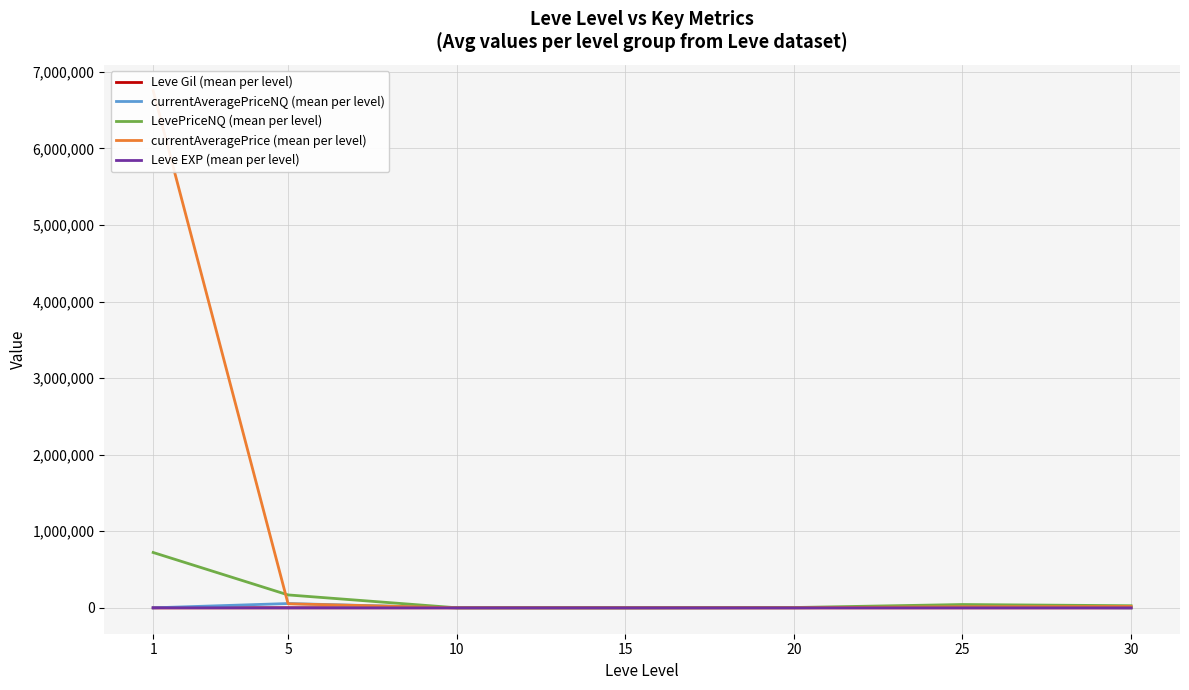

Which category has the highest value in the Leve EXP (mean per level) series?

1